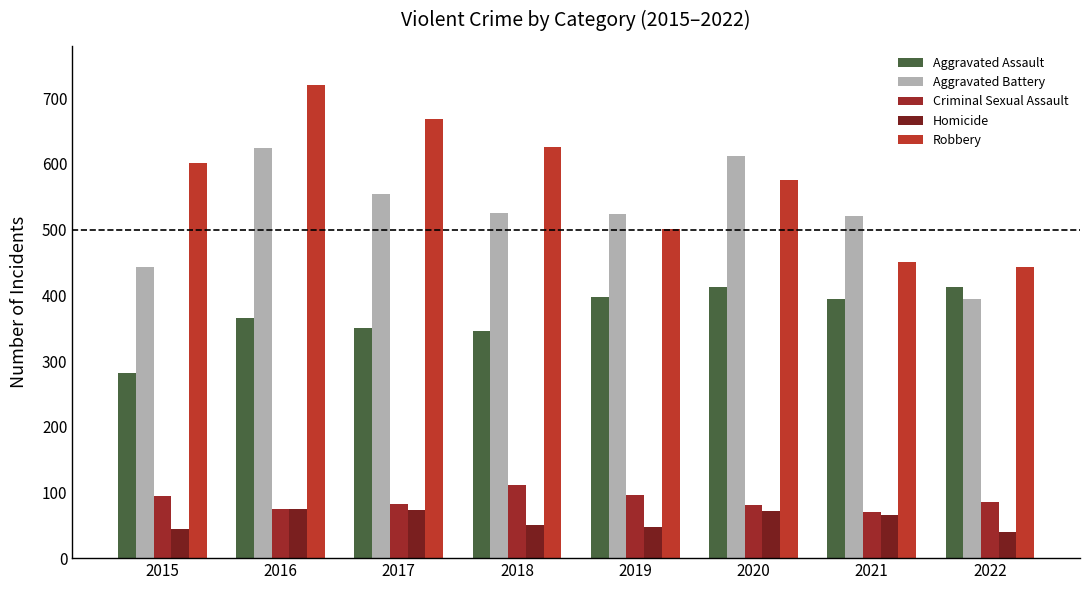

What is the spread (max minus min) of values at 2015?

558